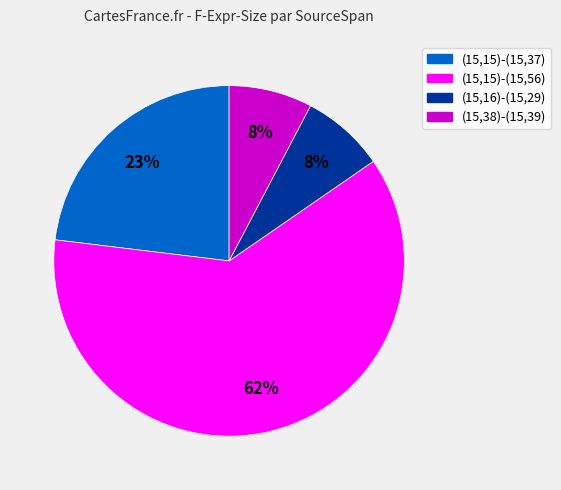

True or false: (15,15)-(15,56) accounts for 62% of the total.

True